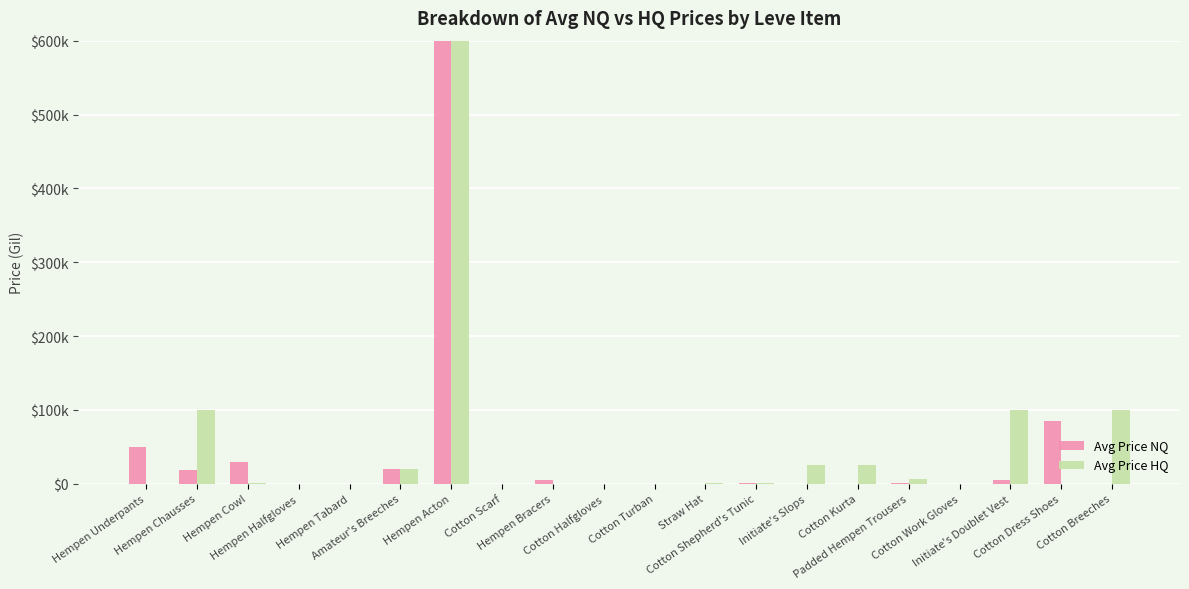

What are all the series names shown in the legend?

Avg Price NQ, Avg Price HQ